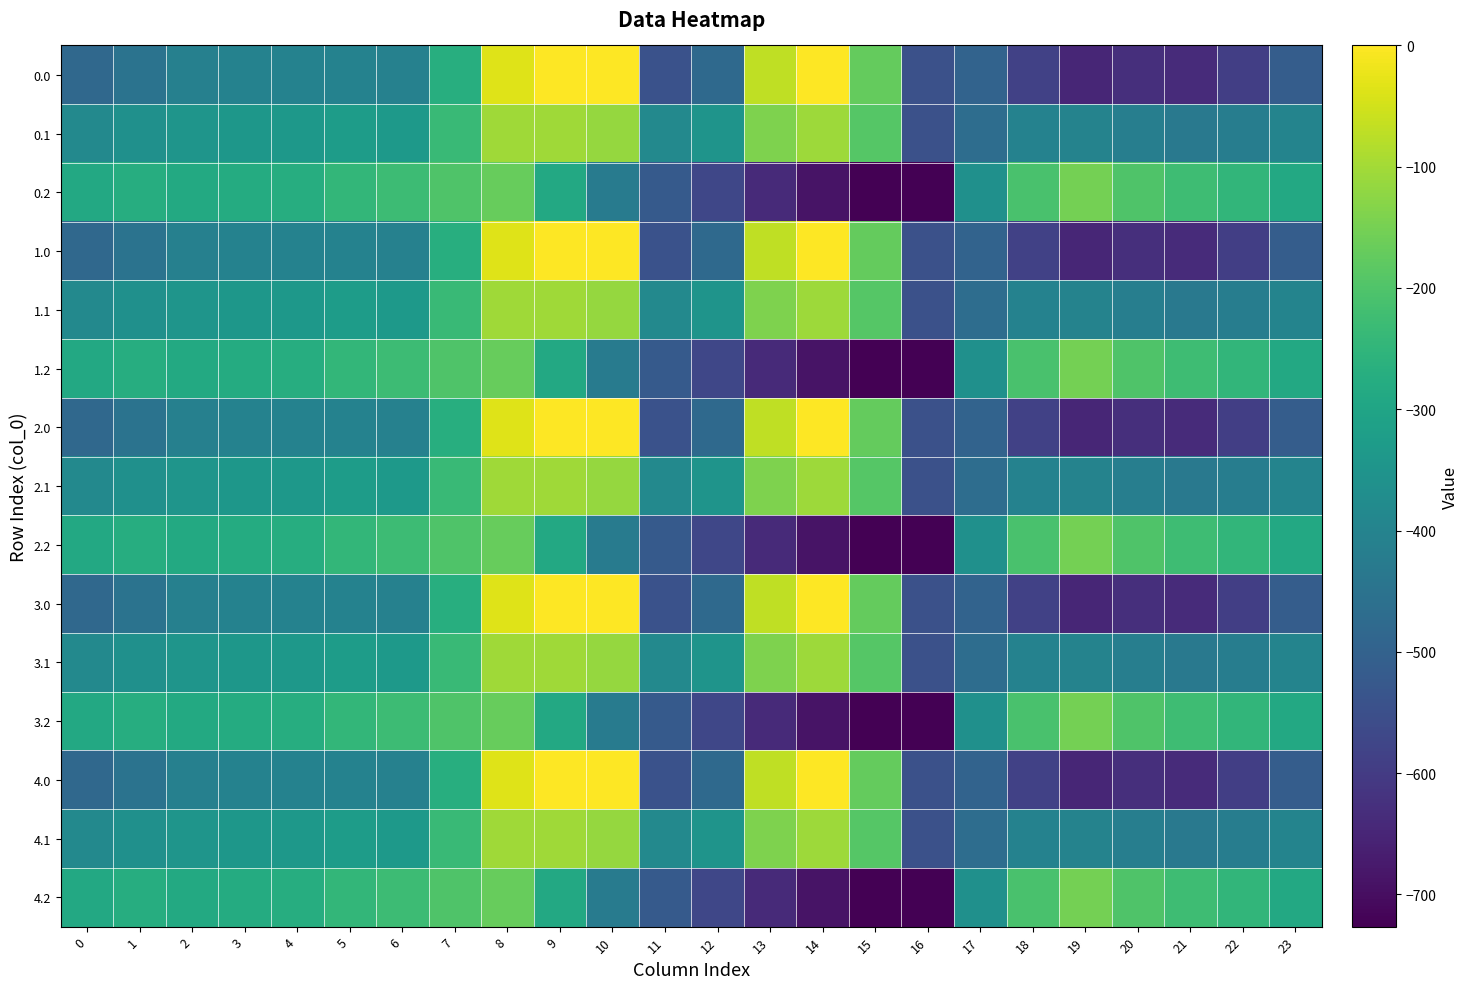

Reading left to right, transcribe all the data shown in this chart.

0.0: 0=-482.0	1=-449.5	2=-410.3	3=-404.4	4=-404.9	5=-403.8	6=-408.0	7=-270.7	8=-35.0	9=0.0	10=0.0	11=-544.3	12=-477.2	13=-70.2	14=-0.3	15=-172.8	16=-545.4	17=-494.8	18=-586.7	19=-649.2	20=-629.9	21=-638.4	22=-592.3	23=-511.3
0.1: 0=-384.6	1=-361.1	2=-347.9	3=-342.7	4=-339.6	5=-325.7	6=-332.2	7=-234.9	8=-102.3	9=-104.8	10=-114.0	11=-384.7	12=-350.8	13=-141.2	14=-105.5	15=-190.4	16=-547.3	17=-466.6	18=-405.4	19=-400.2	20=-414.5	21=-432.4	22=-419.9	23=-399.4
0.2: 0=-287.1	1=-272.7	2=-285.5	3=-281.0	4=-274.4	5=-245.0	6=-228.8	7=-199.0	8=-169.5	9=-288.5	10=-423.5	11=-520.6	12=-571.2	13=-640.4	14=-687.4	15=-725.8	16=-726.6	17=-362.4	18=-210.0	19=-151.0	20=-199.2	21=-226.4	22=-247.4	23=-287.5
1.0: 0=-482.0	1=-449.5	2=-410.3	3=-404.4	4=-404.9	5=-403.8	6=-408.0	7=-270.7	8=-35.0	9=0.0	10=0.0	11=-544.3	12=-477.2	13=-70.2	14=-0.3	15=-172.8	16=-545.4	17=-494.8	18=-586.7	19=-649.2	20=-629.9	21=-638.4	22=-592.3	23=-511.3
1.1: 0=-384.6	1=-361.1	2=-347.9	3=-342.7	4=-339.6	5=-325.7	6=-332.2	7=-234.9	8=-102.3	9=-104.8	10=-114.0	11=-384.7	12=-350.8	13=-141.2	14=-105.5	15=-190.4	16=-547.3	17=-466.6	18=-405.4	19=-400.2	20=-414.5	21=-432.4	22=-419.9	23=-399.4
1.2: 0=-287.1	1=-272.7	2=-285.5	3=-281.0	4=-274.4	5=-245.0	6=-228.8	7=-199.0	8=-169.5	9=-288.5	10=-423.5	11=-520.6	12=-571.2	13=-640.4	14=-687.4	15=-725.8	16=-726.6	17=-362.4	18=-210.0	19=-151.0	20=-199.2	21=-226.4	22=-247.4	23=-287.5
2.0: 0=-482.0	1=-449.5	2=-410.3	3=-404.4	4=-404.9	5=-403.8	6=-408.0	7=-270.7	8=-35.0	9=0.0	10=0.0	11=-544.3	12=-477.2	13=-70.2	14=-0.3	15=-172.8	16=-545.4	17=-494.8	18=-586.7	19=-649.2	20=-629.9	21=-638.4	22=-592.3	23=-511.3
2.1: 0=-384.6	1=-361.1	2=-347.9	3=-342.7	4=-339.6	5=-325.7	6=-332.2	7=-234.9	8=-102.3	9=-104.8	10=-114.0	11=-384.7	12=-350.8	13=-141.2	14=-105.5	15=-190.4	16=-547.3	17=-466.6	18=-405.4	19=-400.2	20=-414.5	21=-432.4	22=-419.9	23=-399.4
2.2: 0=-287.1	1=-272.7	2=-285.5	3=-281.0	4=-274.4	5=-245.0	6=-228.8	7=-199.0	8=-169.5	9=-288.5	10=-423.5	11=-520.6	12=-571.2	13=-640.4	14=-687.4	15=-725.8	16=-726.6	17=-362.4	18=-210.0	19=-151.0	20=-199.2	21=-226.4	22=-247.4	23=-287.5
3.0: 0=-482.0	1=-449.5	2=-410.3	3=-404.4	4=-404.9	5=-403.8	6=-408.0	7=-270.7	8=-35.0	9=0.0	10=0.0	11=-544.3	12=-477.2	13=-70.2	14=-0.3	15=-172.8	16=-545.4	17=-494.8	18=-586.7	19=-649.2	20=-629.9	21=-638.4	22=-592.3	23=-511.3
3.1: 0=-384.6	1=-361.1	2=-347.9	3=-342.7	4=-339.6	5=-325.7	6=-332.2	7=-234.9	8=-102.3	9=-104.8	10=-114.0	11=-384.7	12=-350.8	13=-141.2	14=-105.5	15=-190.4	16=-547.3	17=-466.6	18=-405.4	19=-400.2	20=-414.5	21=-432.4	22=-419.9	23=-399.4
3.2: 0=-287.1	1=-272.7	2=-285.5	3=-281.0	4=-274.4	5=-245.0	6=-228.8	7=-199.0	8=-169.5	9=-288.5	10=-423.5	11=-520.6	12=-571.2	13=-640.4	14=-687.4	15=-725.8	16=-726.6	17=-362.4	18=-210.0	19=-151.0	20=-199.2	21=-226.4	22=-247.4	23=-287.5
4.0: 0=-482.0	1=-449.5	2=-410.3	3=-404.4	4=-404.9	5=-403.8	6=-408.0	7=-270.7	8=-35.0	9=0.0	10=0.0	11=-544.3	12=-477.2	13=-70.2	14=-0.3	15=-172.8	16=-545.4	17=-494.8	18=-586.7	19=-649.2	20=-629.9	21=-638.4	22=-592.3	23=-511.3
4.1: 0=-384.6	1=-361.1	2=-347.9	3=-342.7	4=-339.6	5=-325.7	6=-332.2	7=-234.9	8=-102.3	9=-104.8	10=-114.0	11=-384.7	12=-350.8	13=-141.2	14=-105.5	15=-190.4	16=-547.3	17=-466.6	18=-405.4	19=-400.2	20=-414.5	21=-432.4	22=-419.9	23=-399.4
4.2: 0=-287.1	1=-272.7	2=-285.5	3=-281.0	4=-274.4	5=-245.0	6=-228.8	7=-199.0	8=-169.5	9=-288.5	10=-423.5	11=-520.6	12=-571.2	13=-640.4	14=-687.4	15=-725.8	16=-726.6	17=-362.4	18=-210.0	19=-151.0	20=-199.2	21=-226.4	22=-247.4	23=-287.5